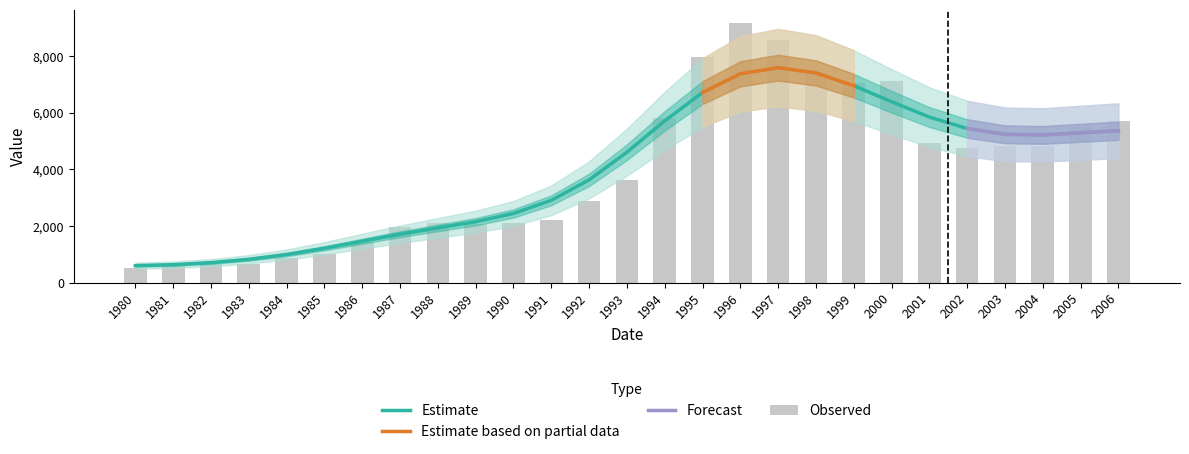

The chart shows a value of 2771 at 1998. True or false?

False